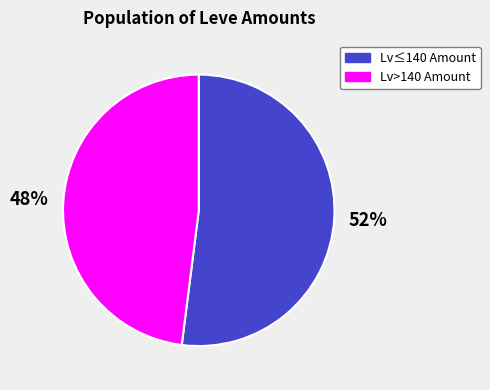

Count the number of slices in the pie.

2